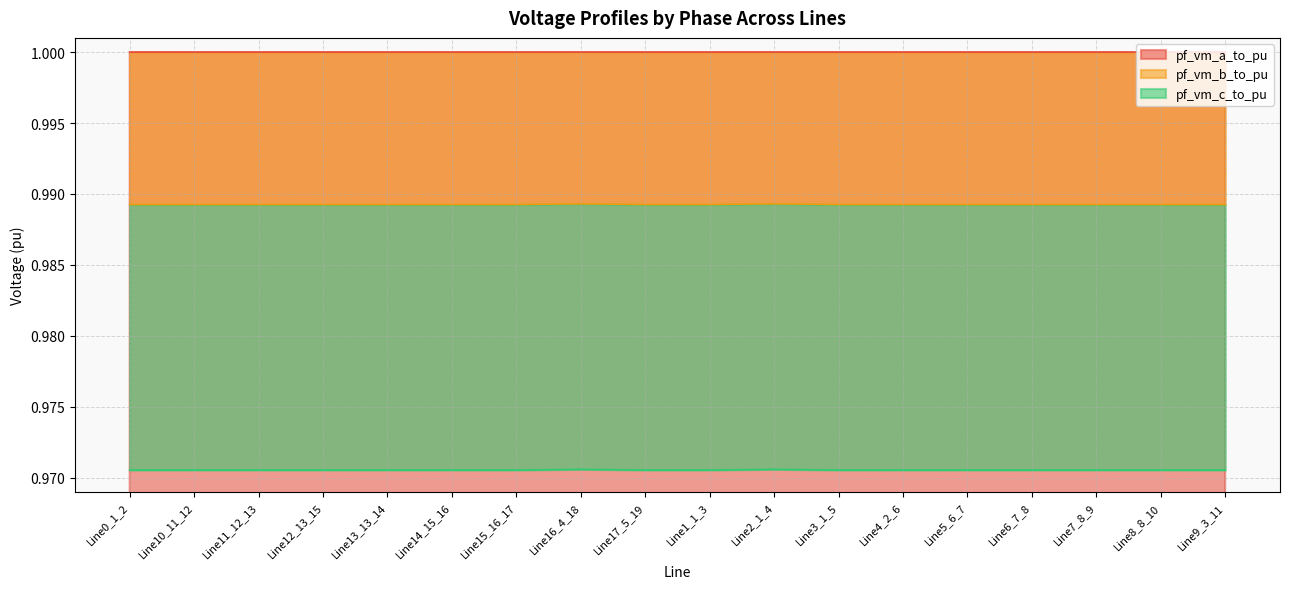

How many interior local valleys does the pf_vm_c_to_pu series have?

3